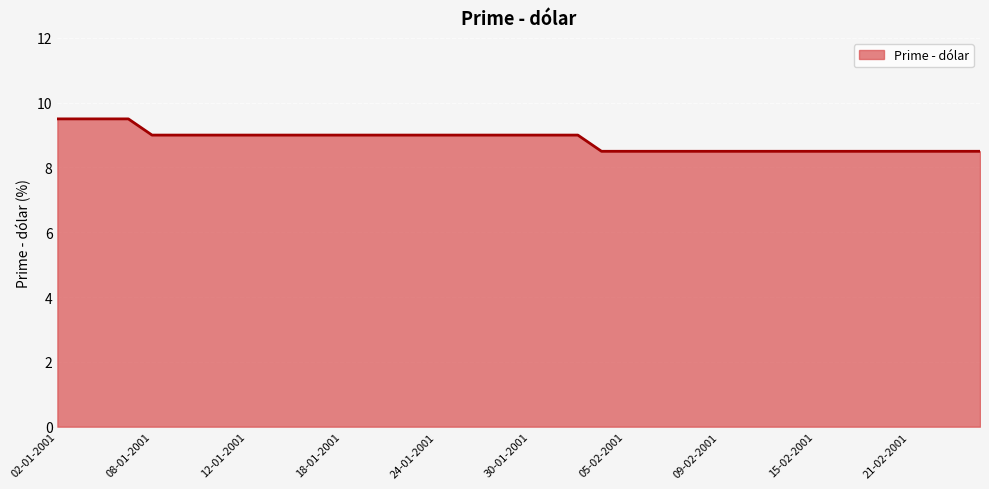

What is the smallest value displayed?

8.5